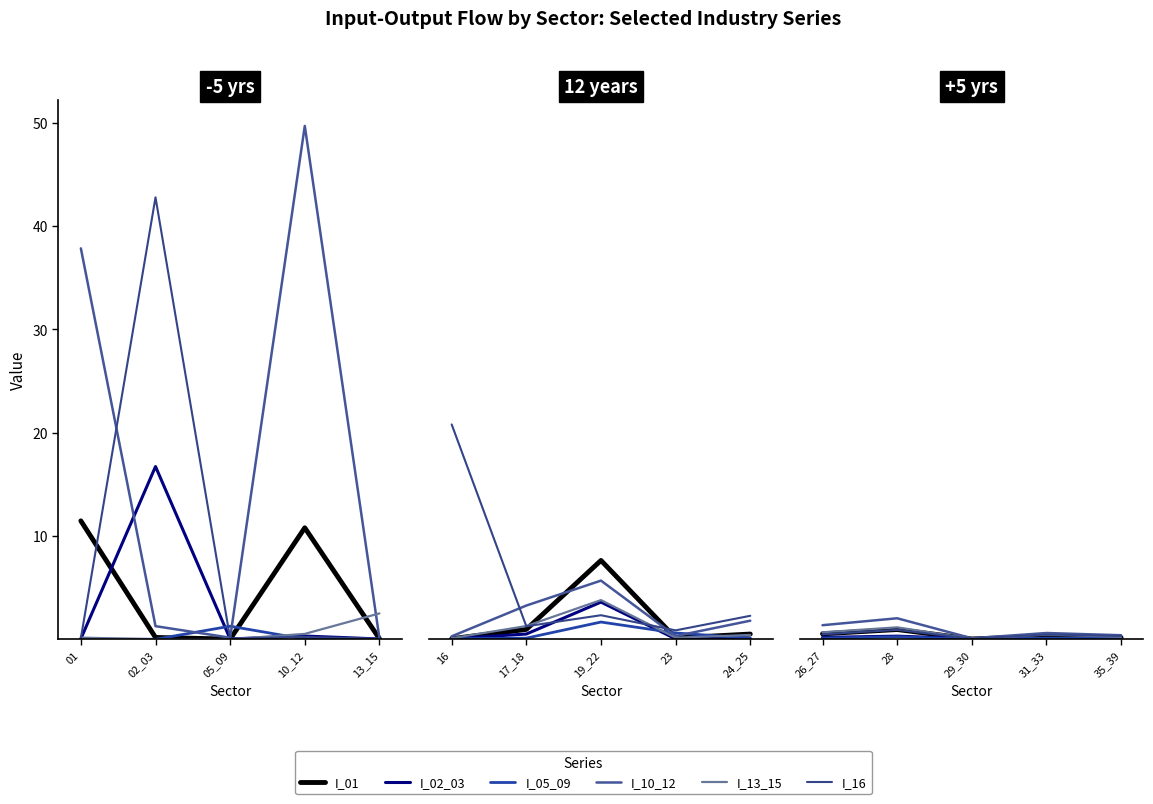

Rank the series at 26_27 from lowest to highest value.

I_05_09, I_02_03, I_16, I_01, I_13_15, I_10_12